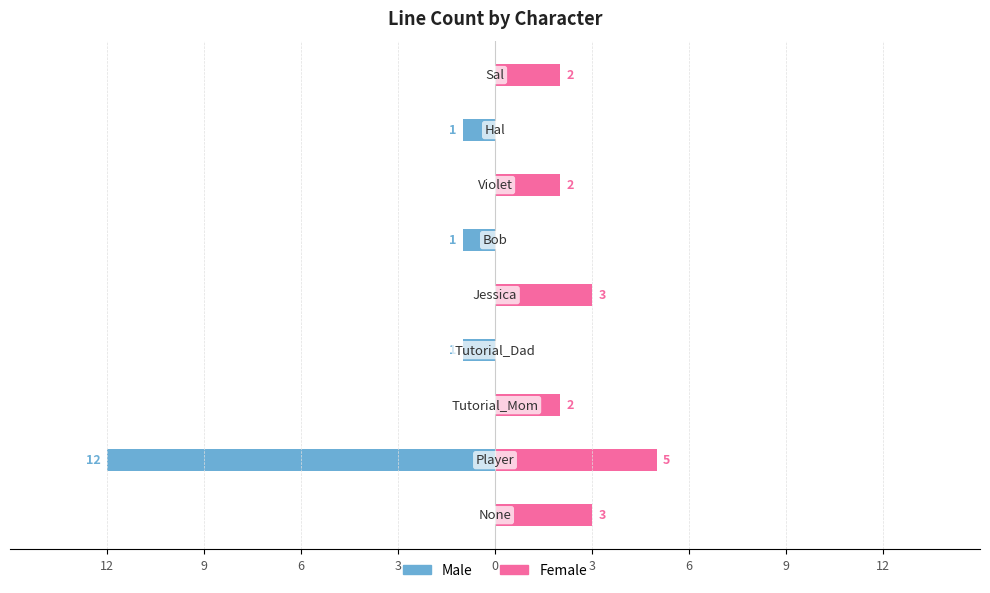

What is the value of the Female bar at the 2nd from the left?

5